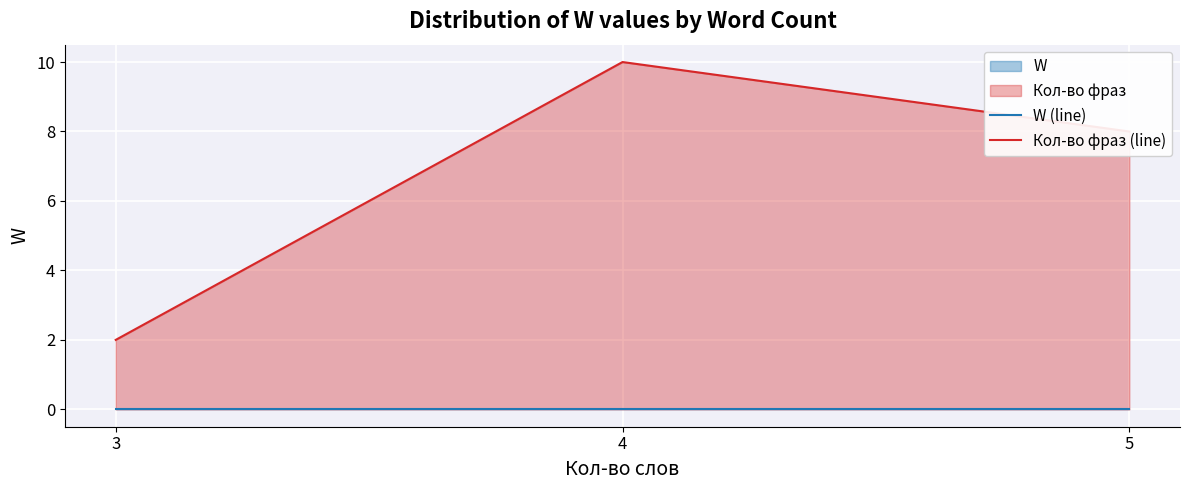

What is the maximum value shown in the chart?

10